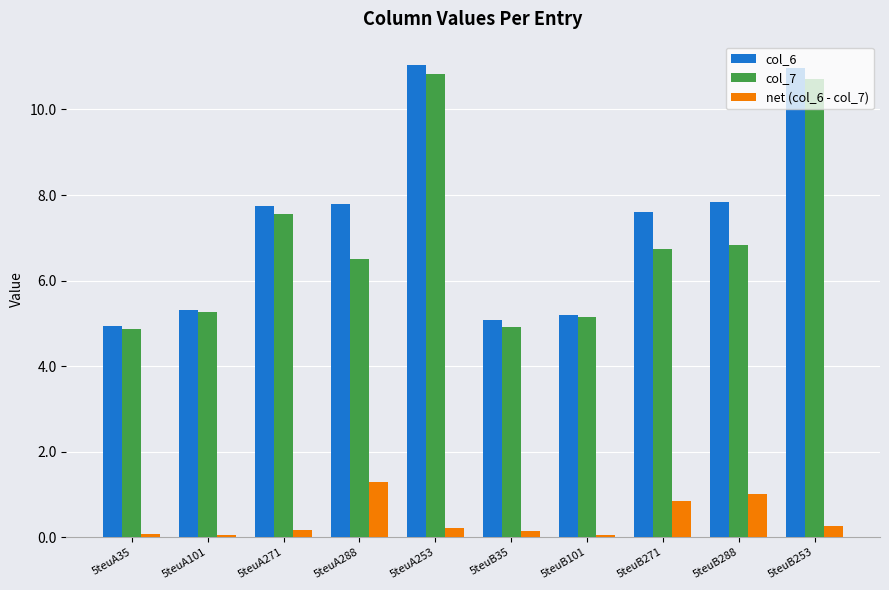

What is the sum of the col_7 values at 5teuB101 and 5teuA101?

10.4